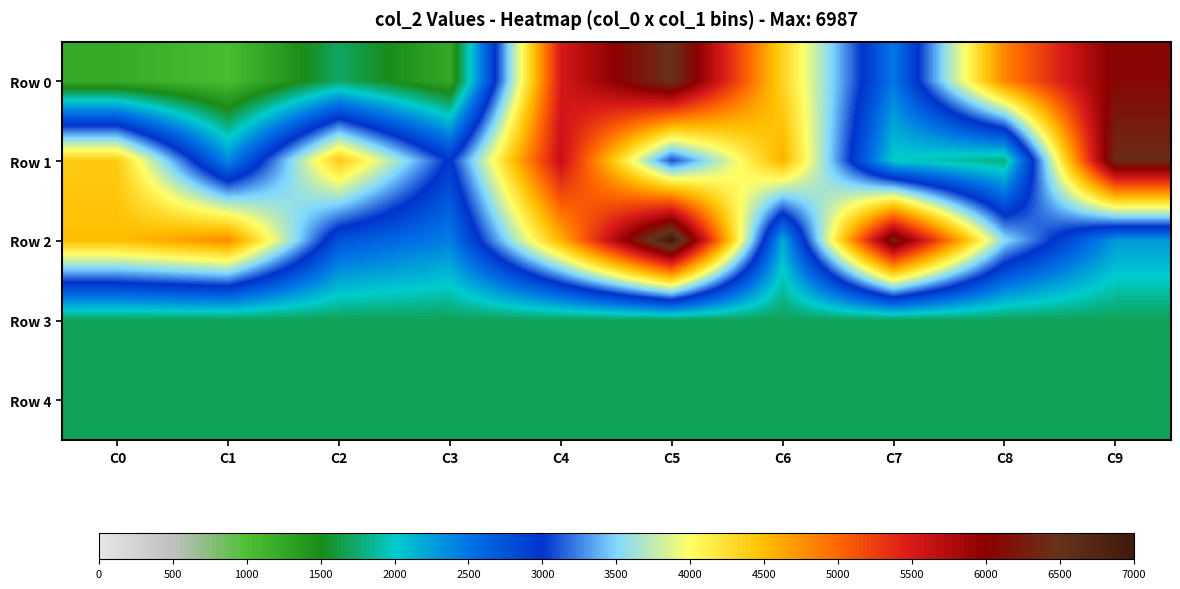

At which category does the chart reach its minimum across all series?

C1